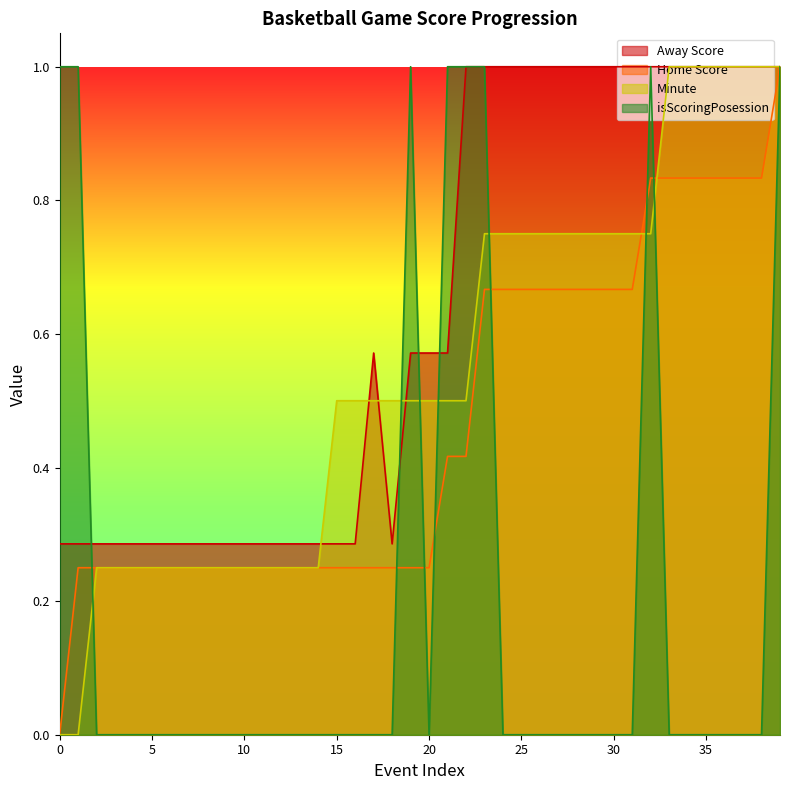

Which series has the largest total across all categories?

Away Score